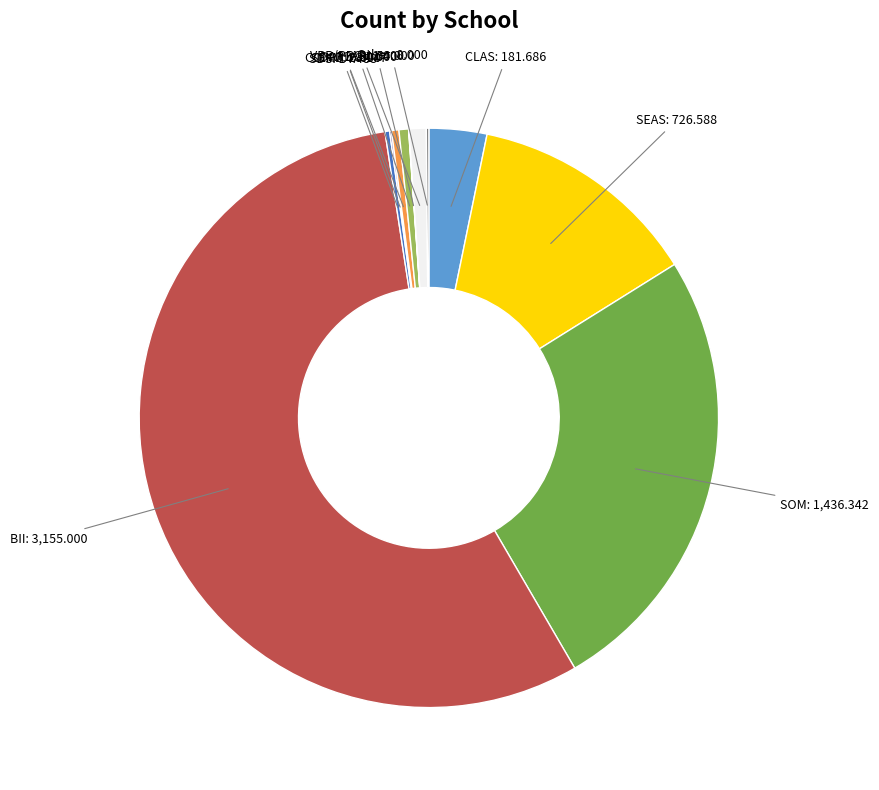

Is it true that BII is 56% of the pie?

True